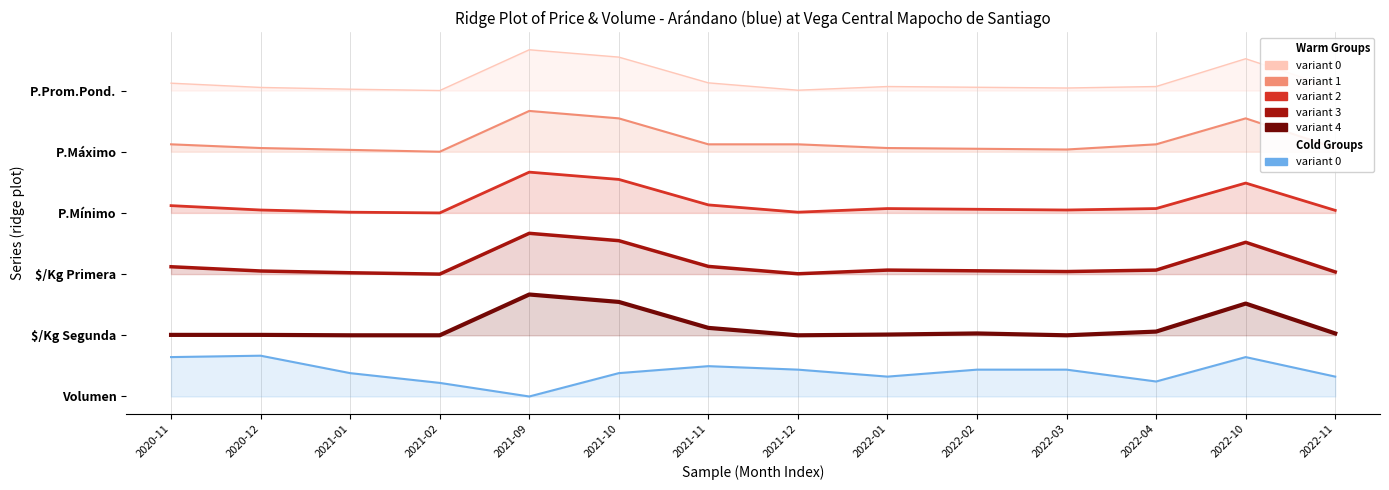

What is the label of the 7th point from the left?

2021-11